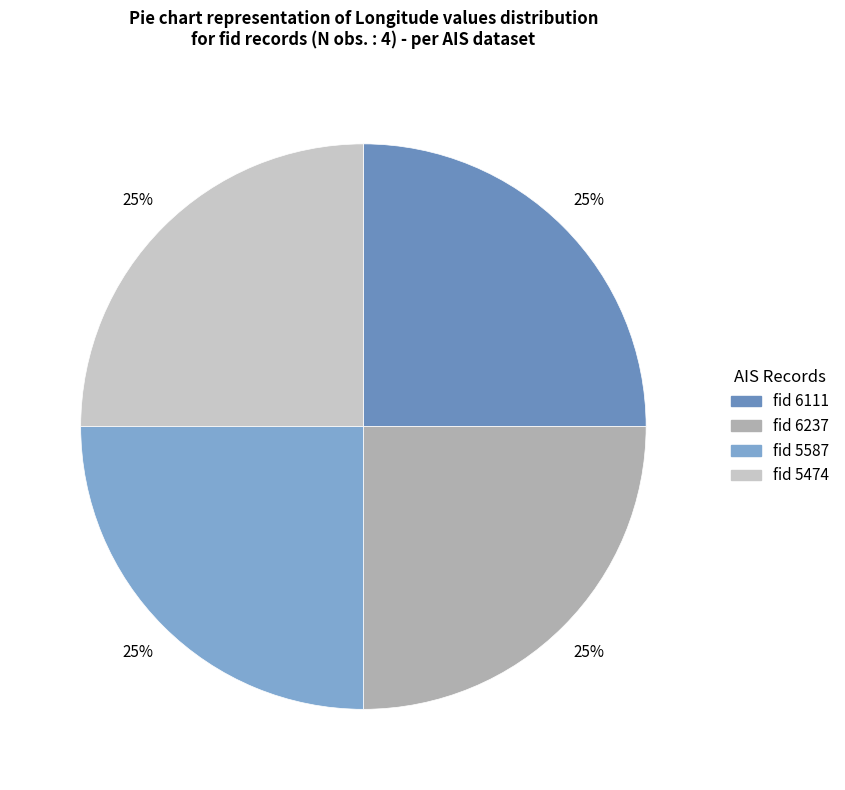

How many segments does this pie chart have?

4